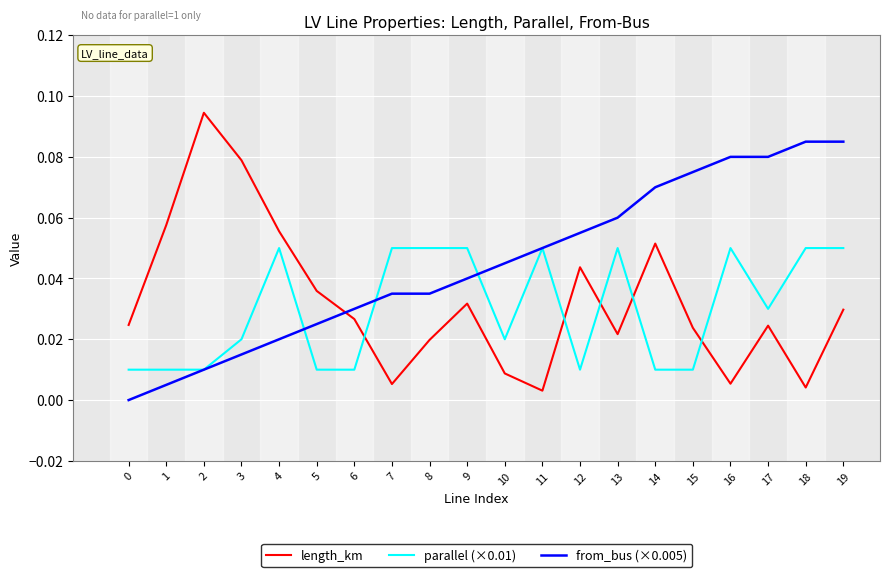

True or false: parallel (×0.01) has more than 2 points higher than both neighbors.

True